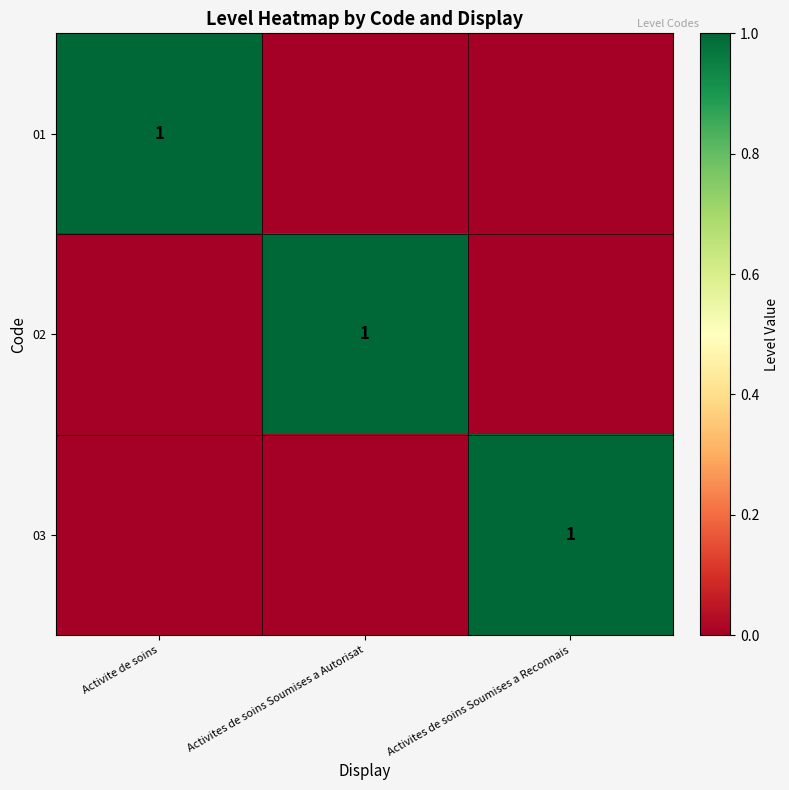

True or false: 02 has a value of 1 at Activites de soins Soumises a Autorisat.

True